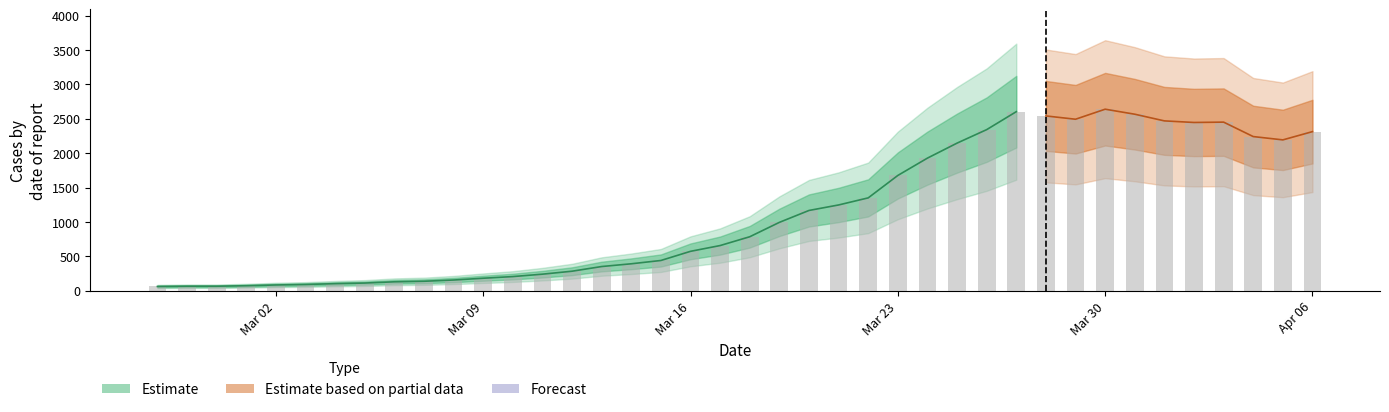

At which label does the data first exceed 785?

2020-03-19